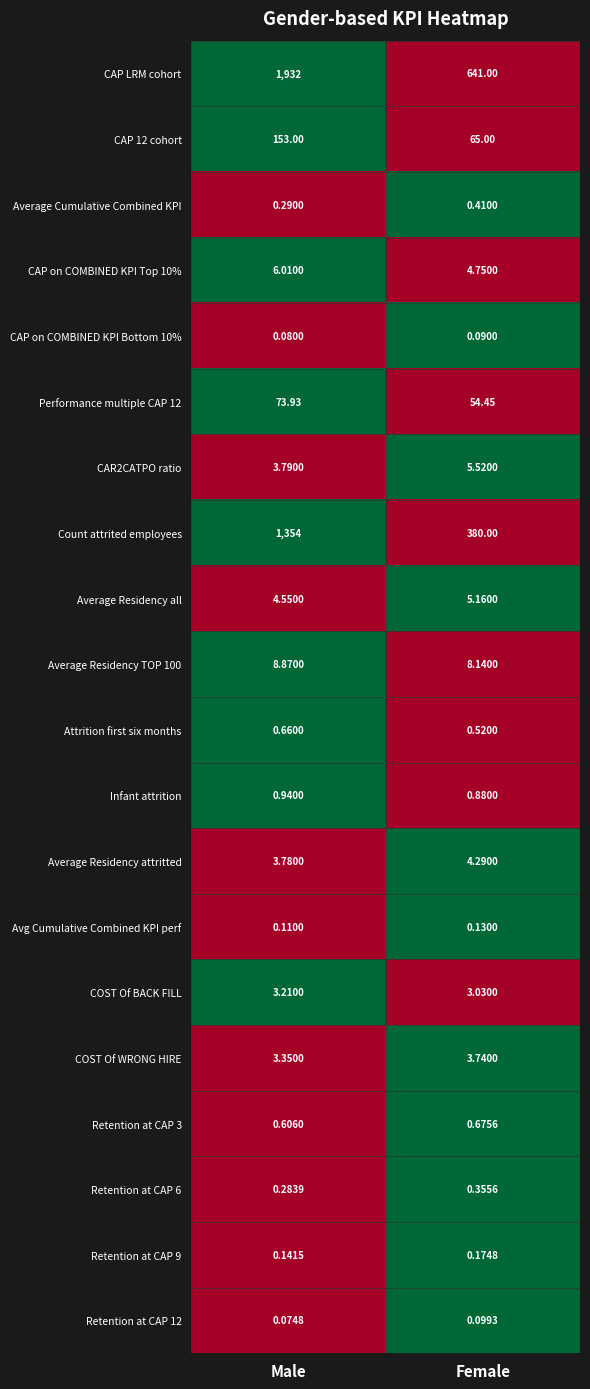

Where is CAP on COMBINED KPI Bottom 10% nearest to the value 0?

Male